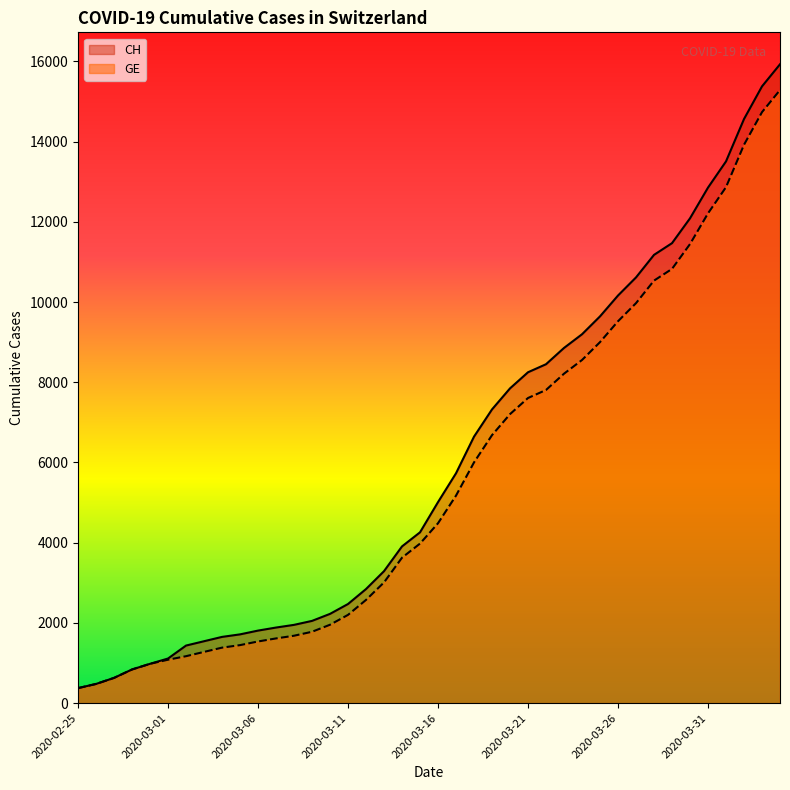

Between 2020-03-14 and 2020-03-07, which is larger?

2020-03-14